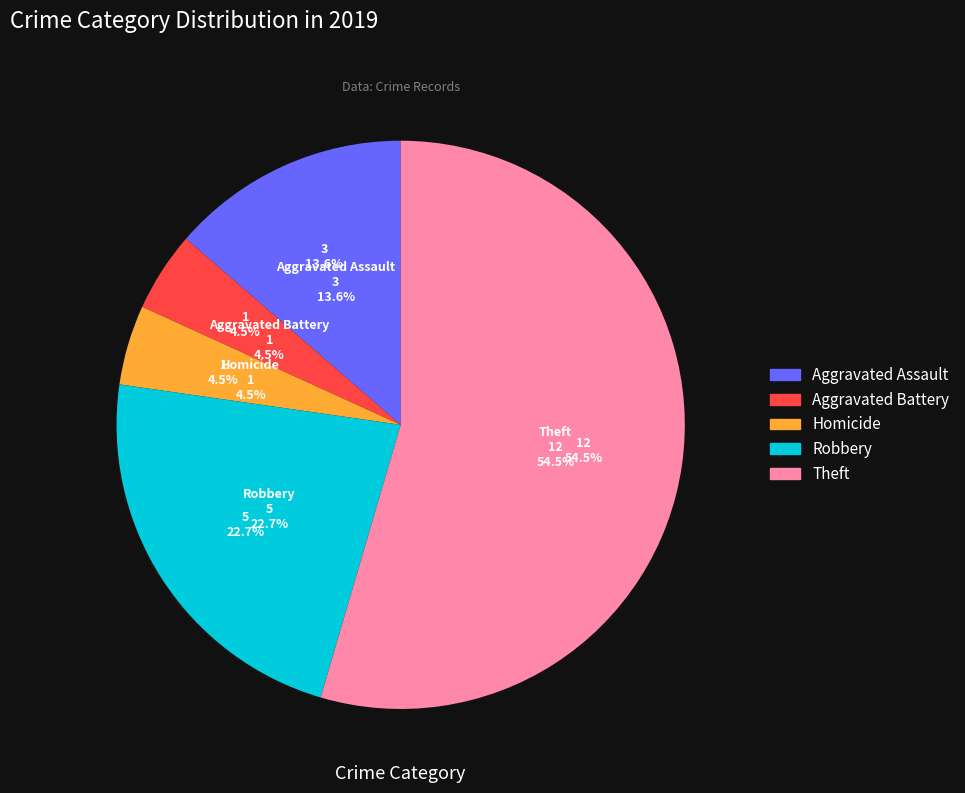

Count the number of slices in the pie.

7